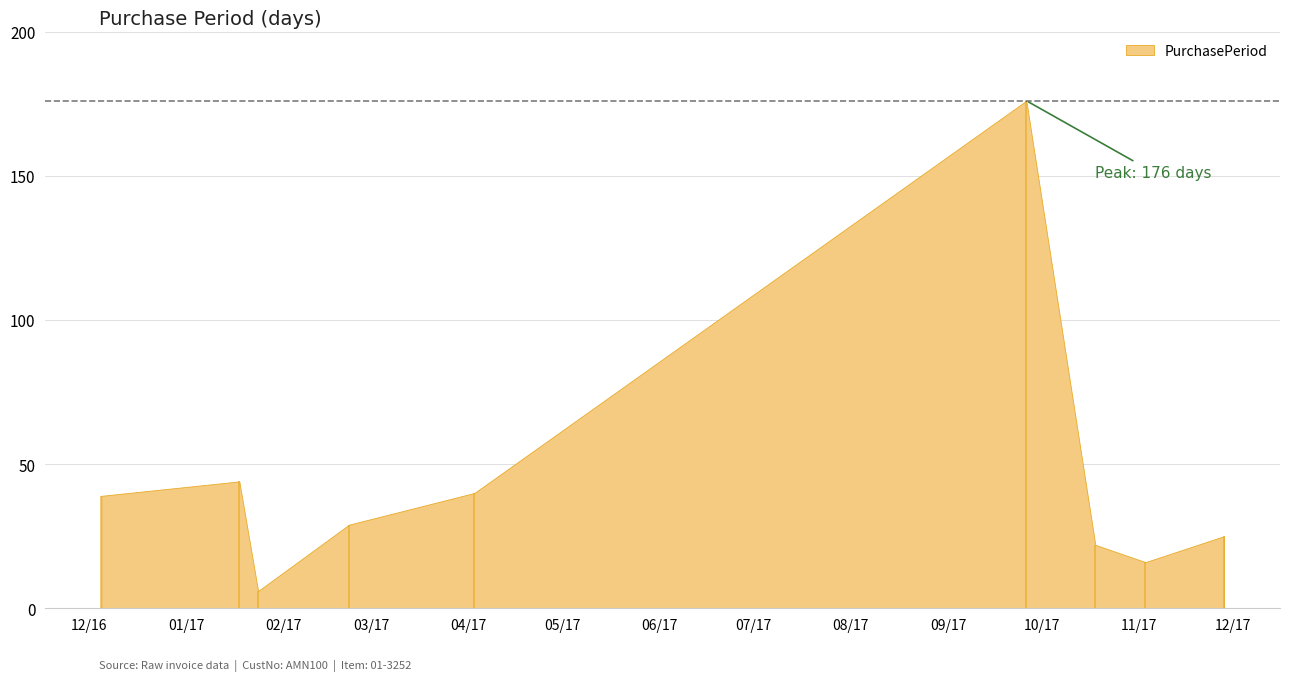

What is the change in value from 2017-02-22 to 2017-11-28?

-4